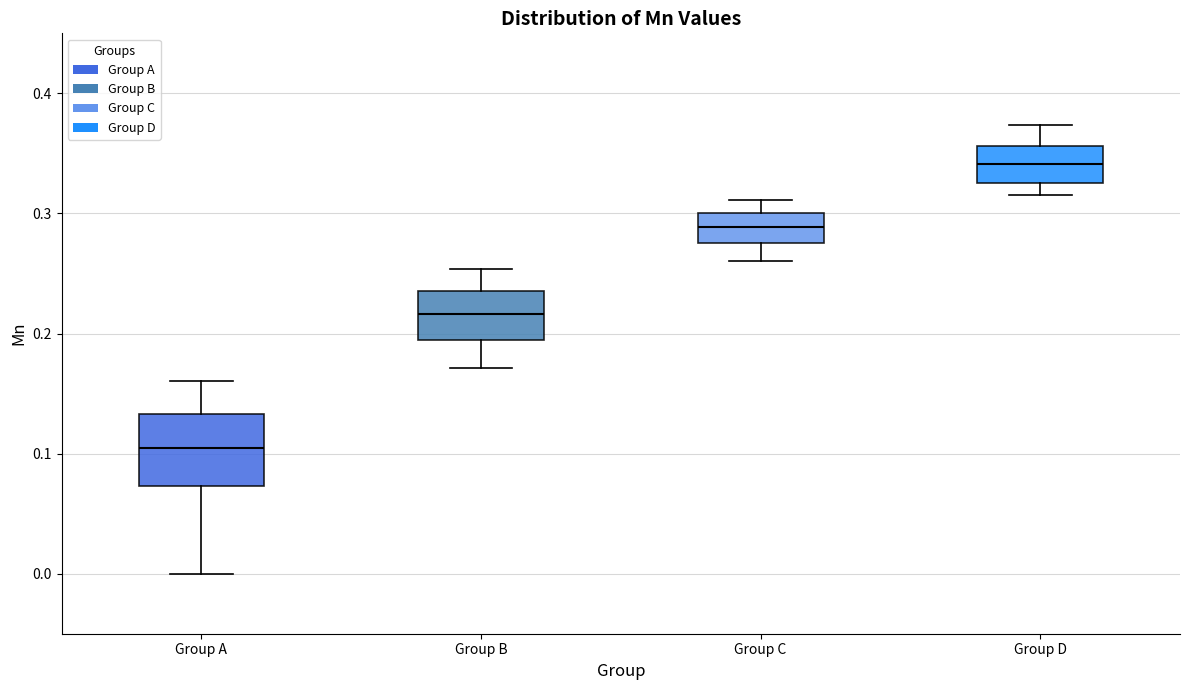

Which box is the tallest, from its lower edge to its upper edge?

Group A